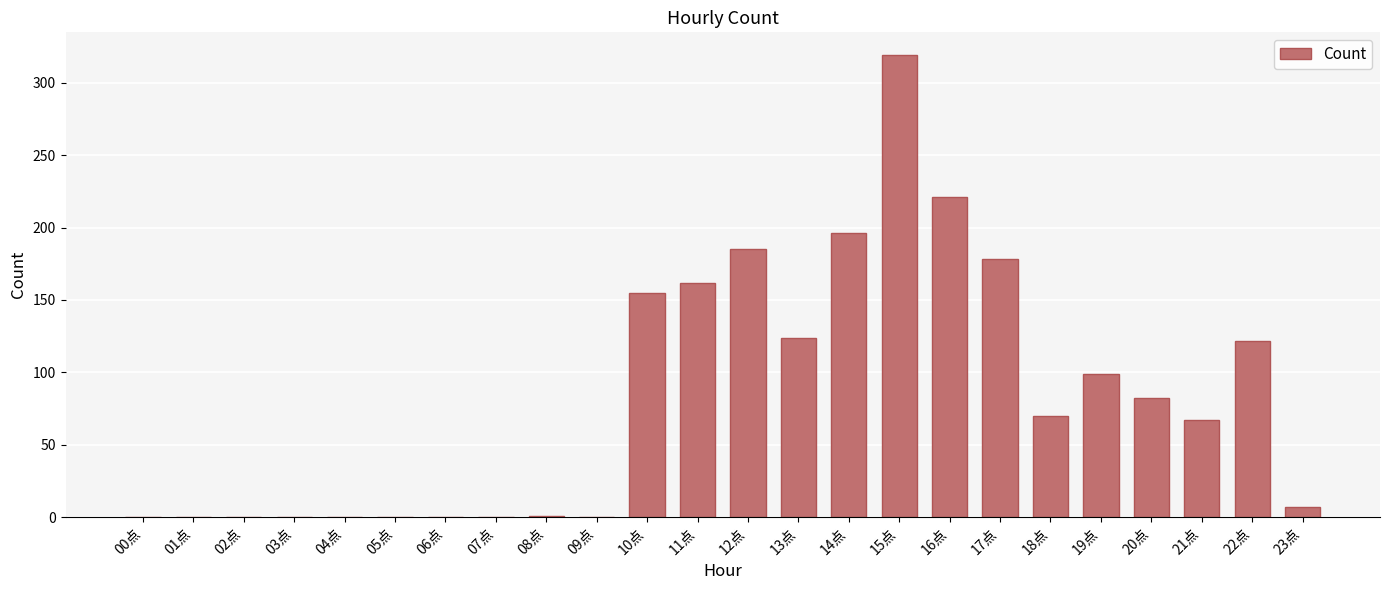

The chart shows a value of 0 at 09点. True or false?

True